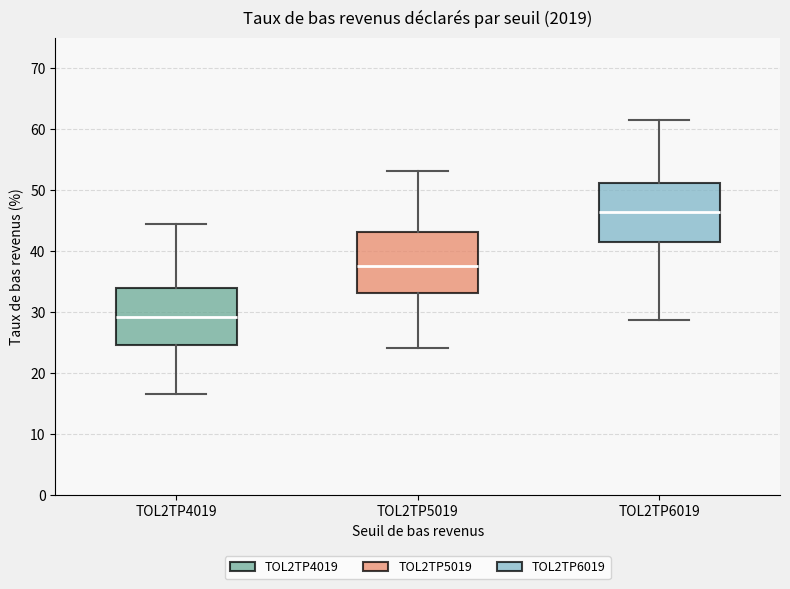

Reading left to right, read every box against the y-axis: the position of its median line, the range the box covers, and the ends of its whiskers. The values are not printed on the chart, so give them approximately, as read against the axis.

TOL2TP4019: median 29, box 25 to 34, whiskers 17 to 44
TOL2TP5019: median 38, box 33 to 43, whiskers 24 to 53
TOL2TP6019: median 46, box 41 to 51, whiskers 29 to 62